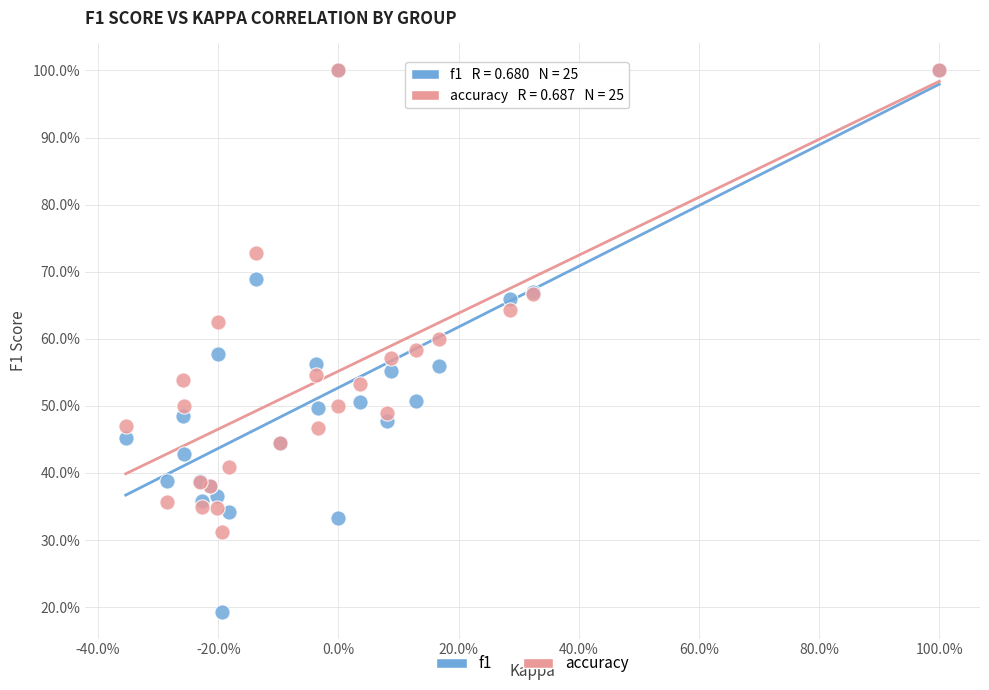

What are all the series names shown in the legend?

f1, accuracy